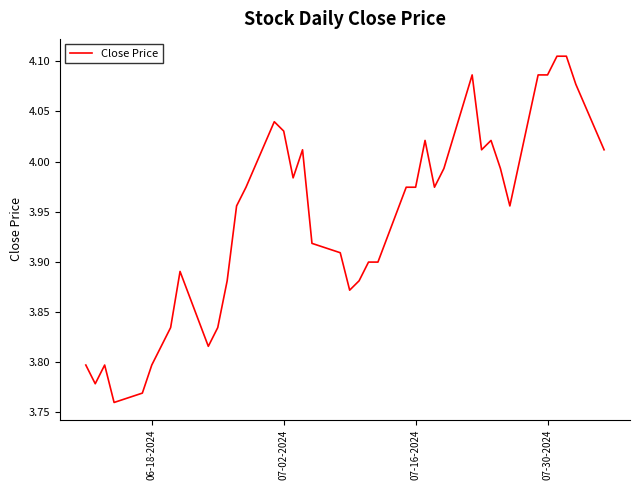

What is the difference between the maximum and minimum values?

0.3